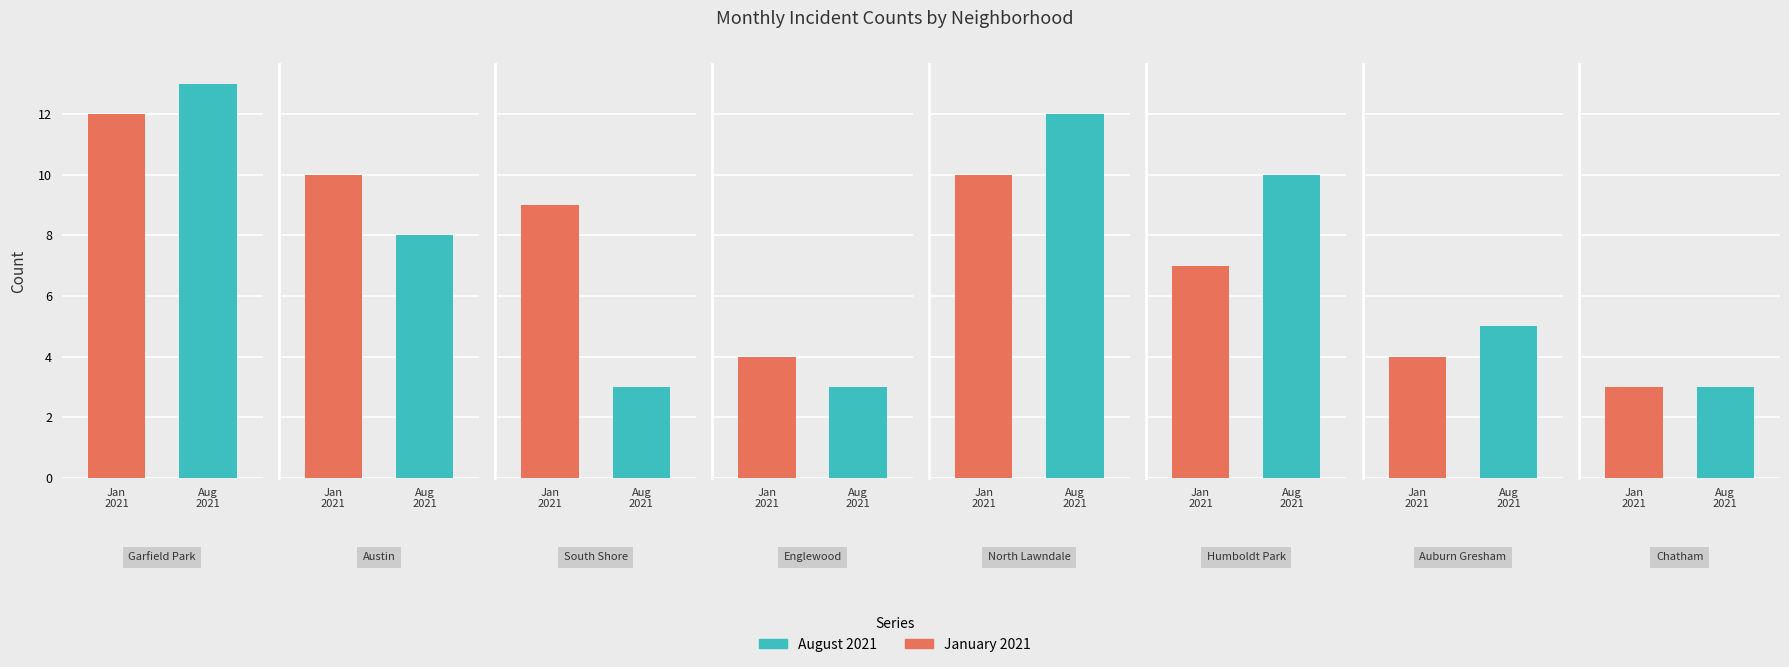

Reading left to right, what are all the values shown in this chart?

January 2021: 12	10	9	4	10	7	4	3
August 2021: 13	8	3	3	12	10	5	3